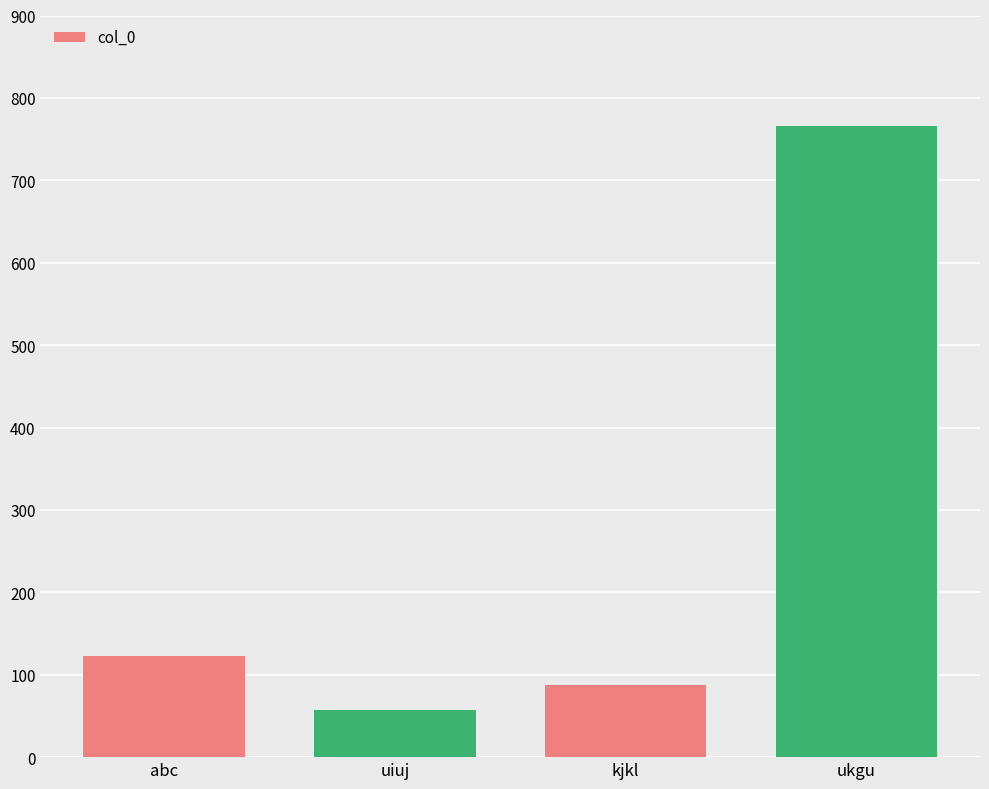

List the labels in order of value, largest first.

ukgu, abc, kjkl, uiuj